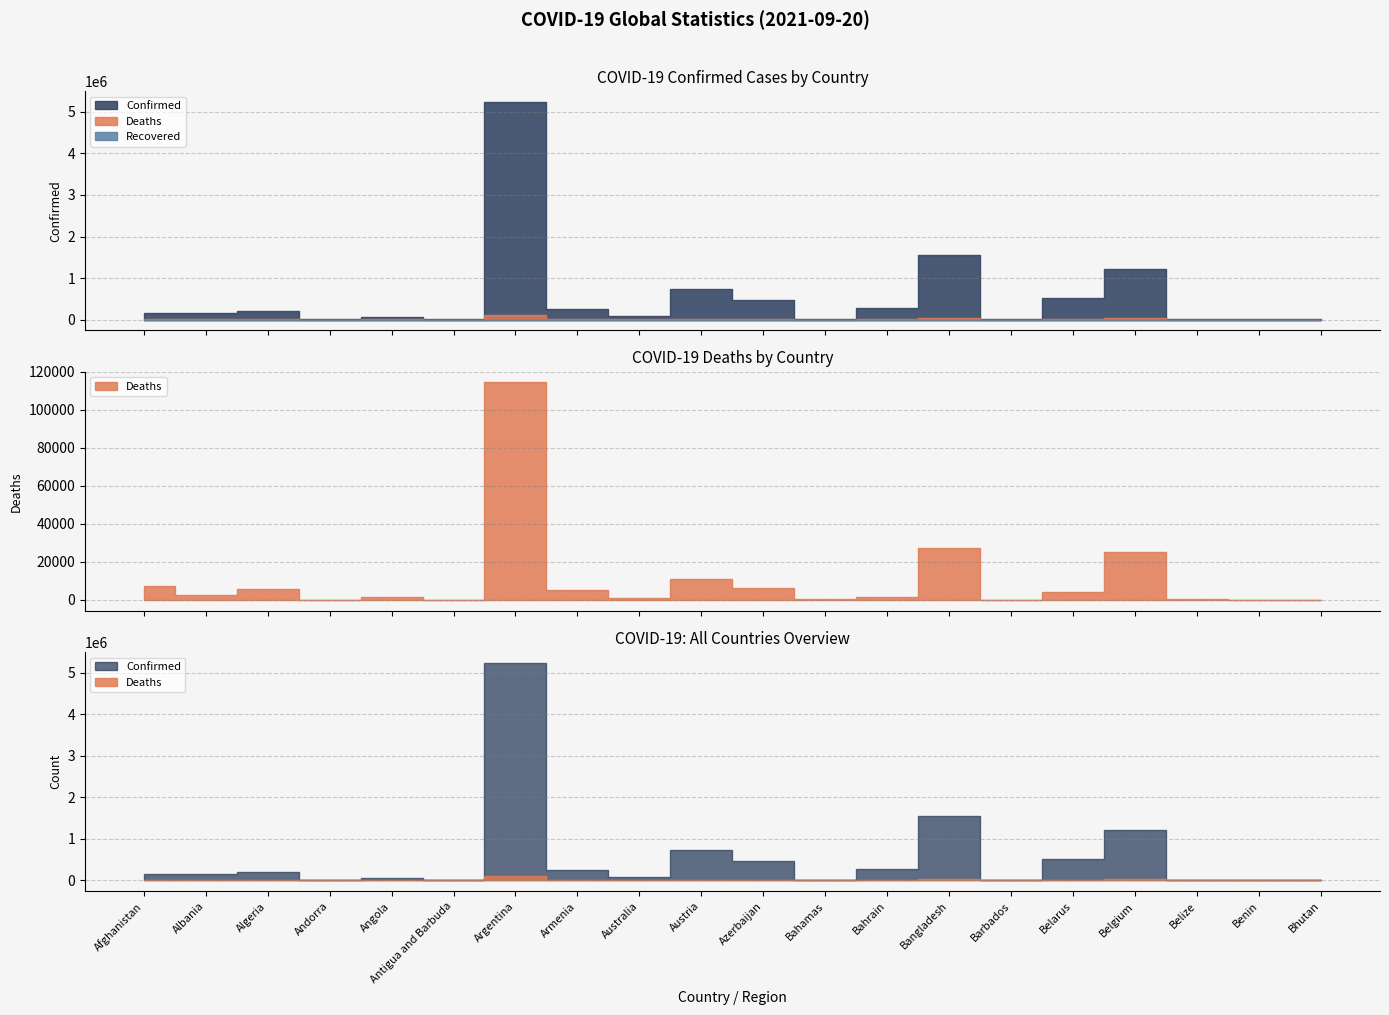

The value of Deaths at Angola is 2251. True or false?

False